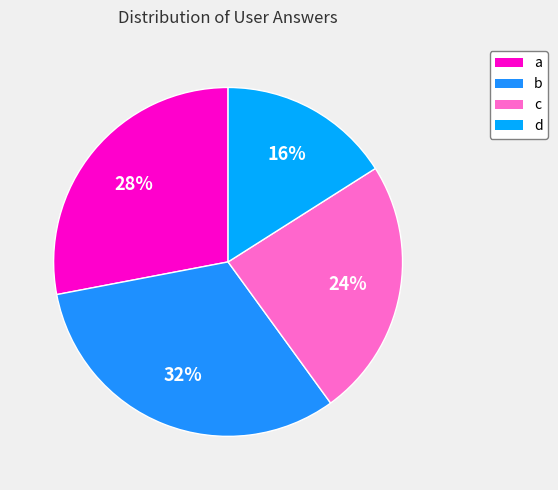

To the nearest percent, what is the average slice percentage?

25%